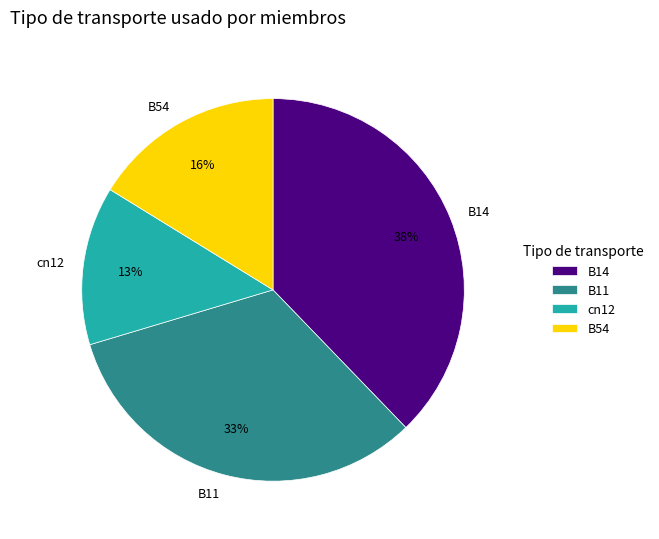

Between B14 and cn12, which is larger?

B14